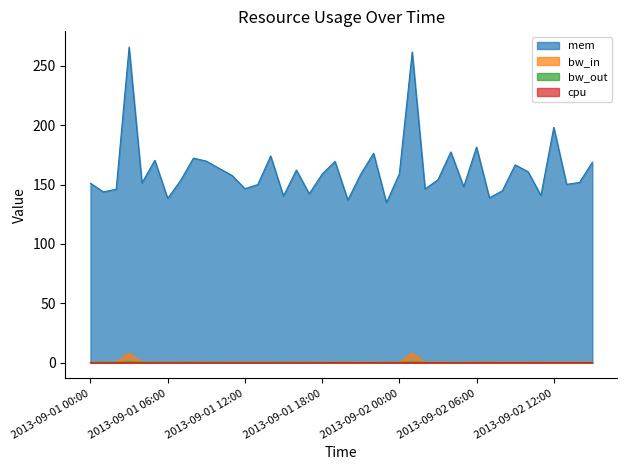

What is the label of the 7th point from the right?

2013-09-02 09:00